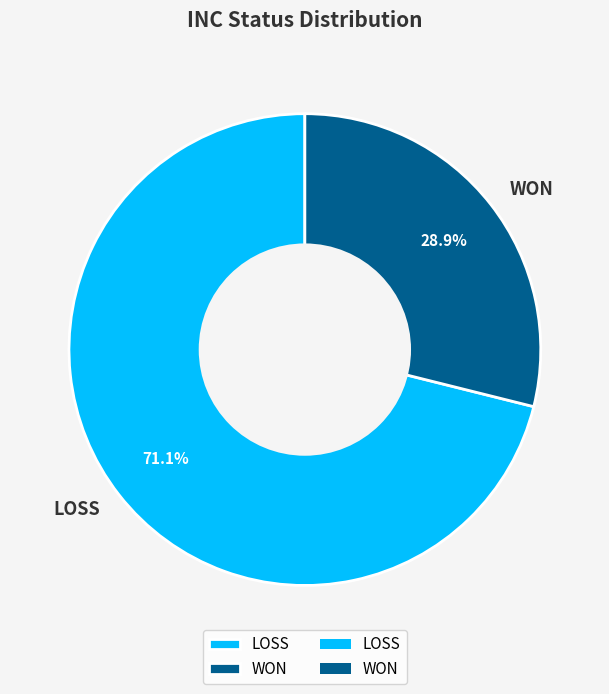

Which category has the biggest portion of the pie?

LOSS